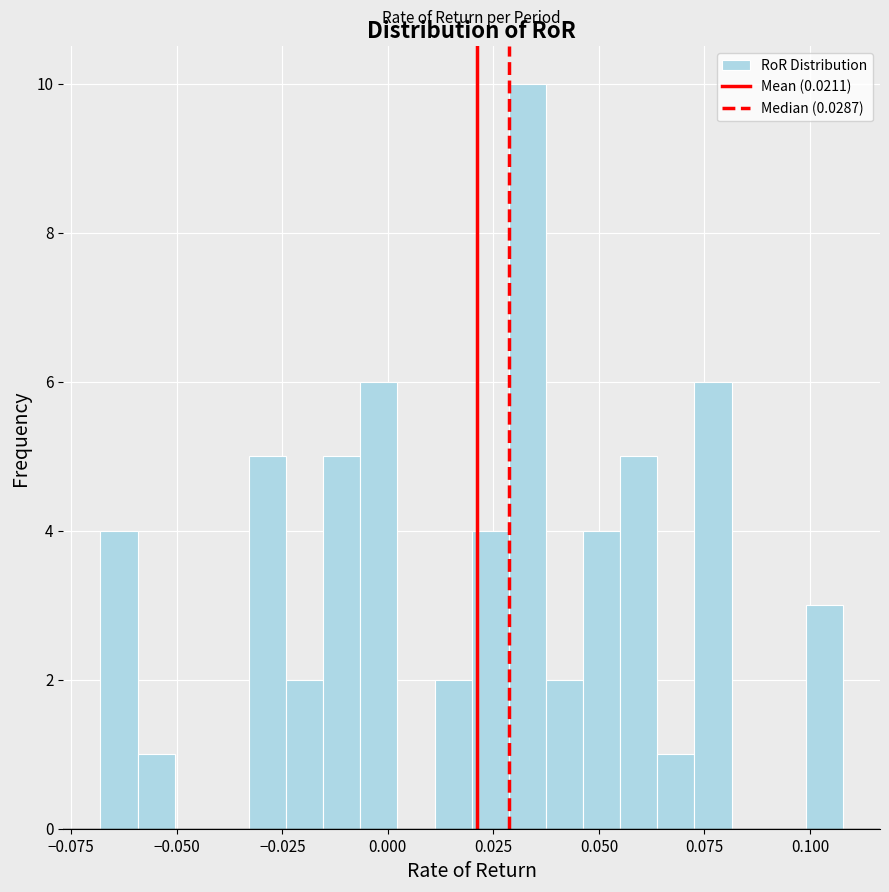

Around what value on the x-axis is the tallest bar? Give the approximate position of its centre, as read against the axis.

0.035